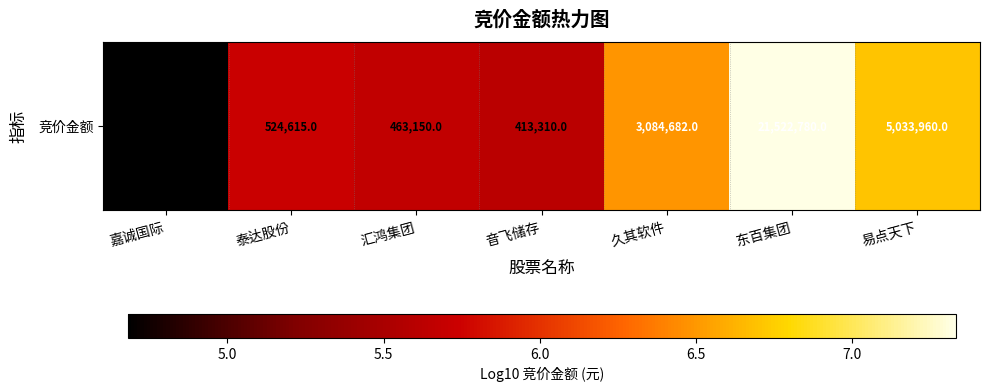

List the labels in order of value, smallest first.

嘉诚国际, 音飞储存, 汇鸿集团, 泰达股份, 久其软件, 易点天下, 东百集团